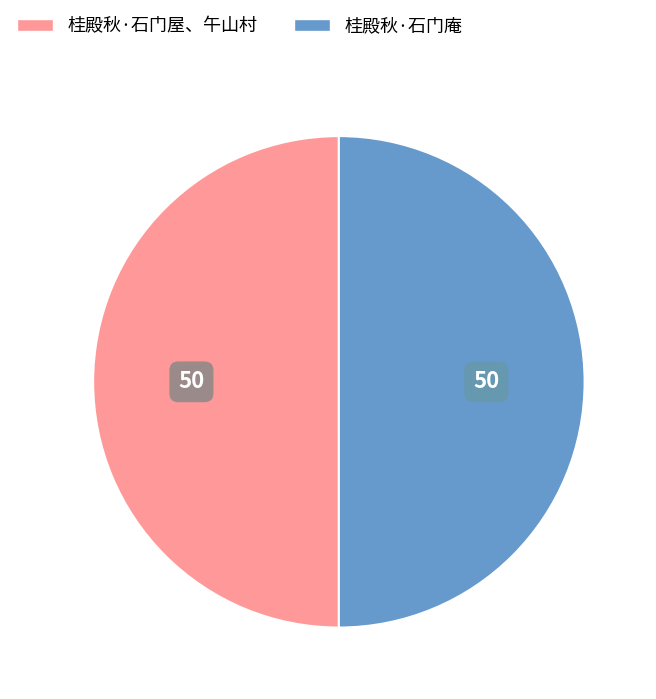

Do 桂殿秋·石门屋、午山村 and 桂殿秋·石门庵 together represent more than half of the pie?

Yes